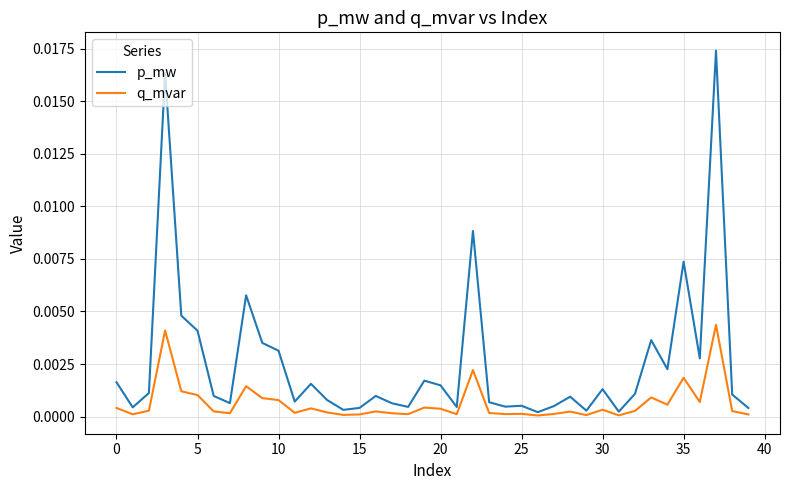

Which series has the largest range (max minus min)?

p_mw